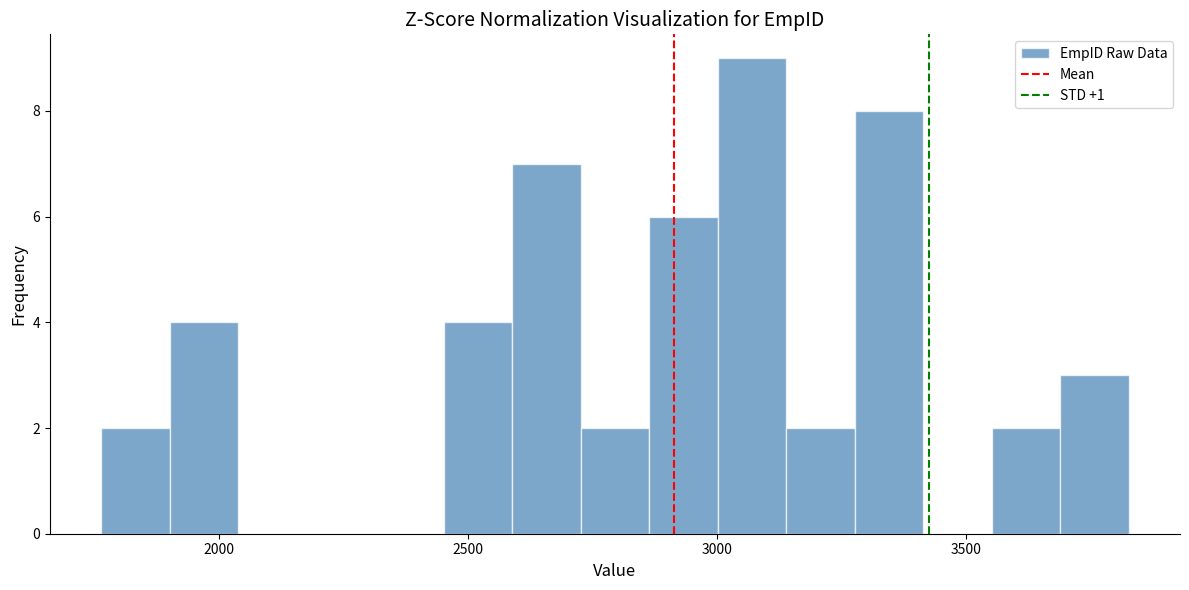

Around what value on the x-axis is the tallest bar? Give the approximate position of its centre, as read against the axis.

3050